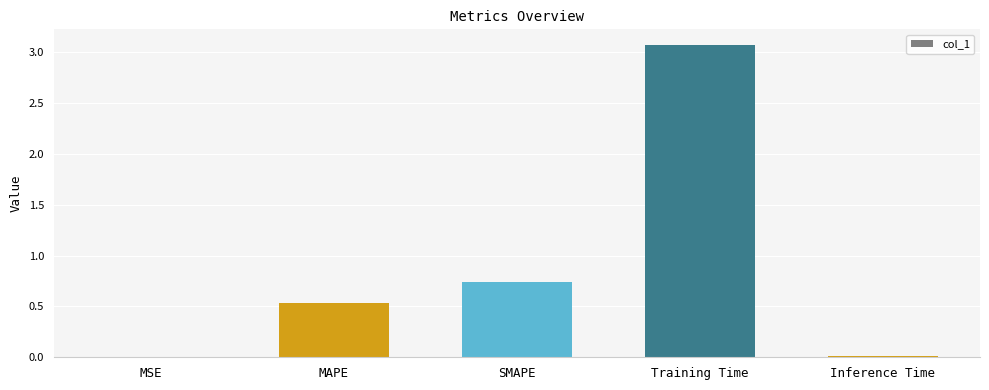

The value at Inference Time is 0.0. True or false?

True